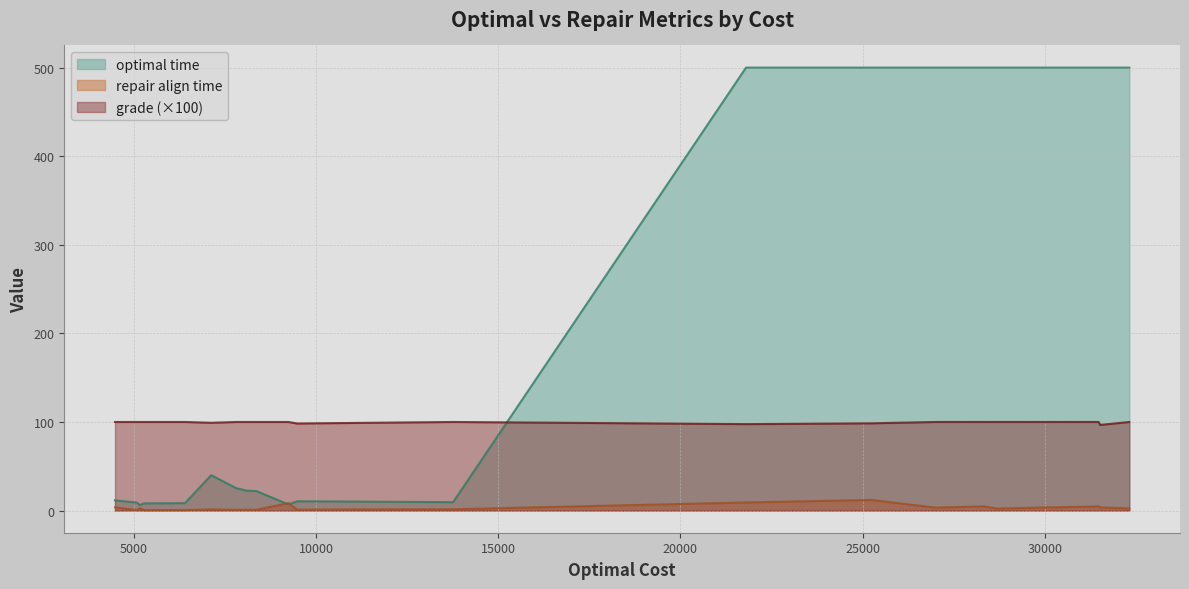

What is the maximum value for grade?

100.0